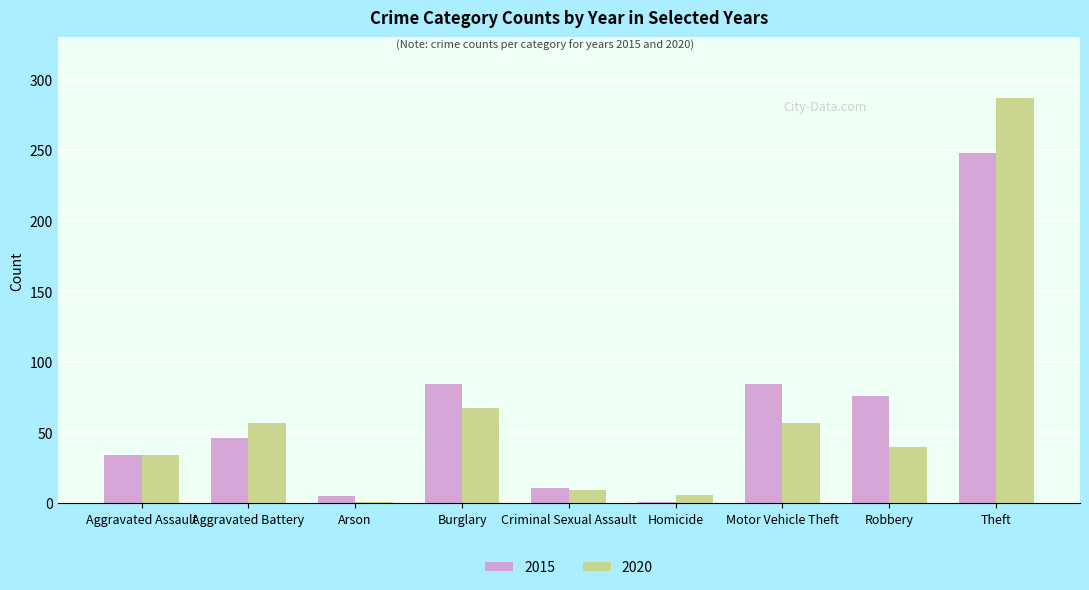

What is the smallest value displayed?

1